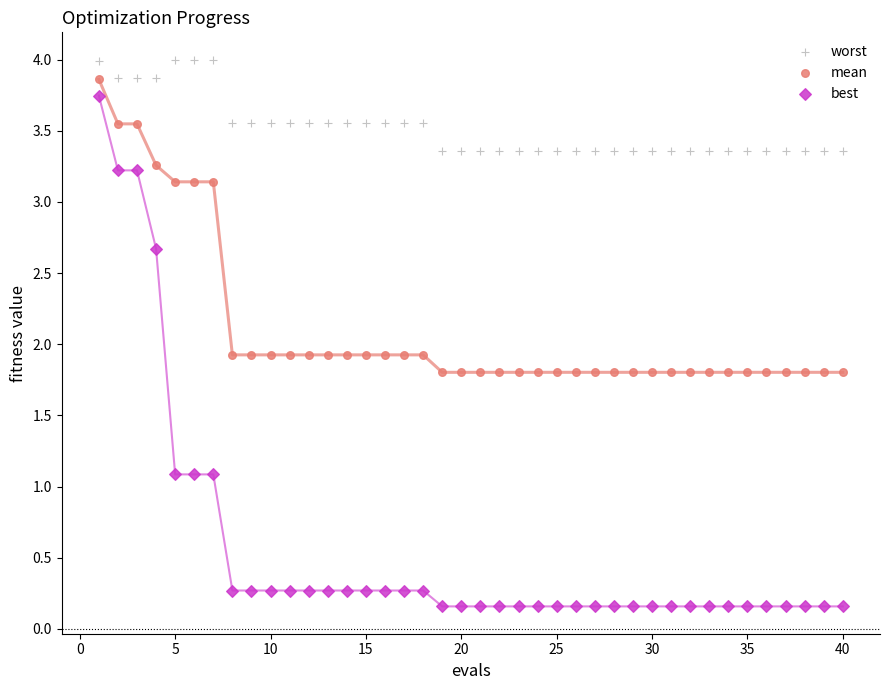

Which series reaches the minimum Y coordinate?

best